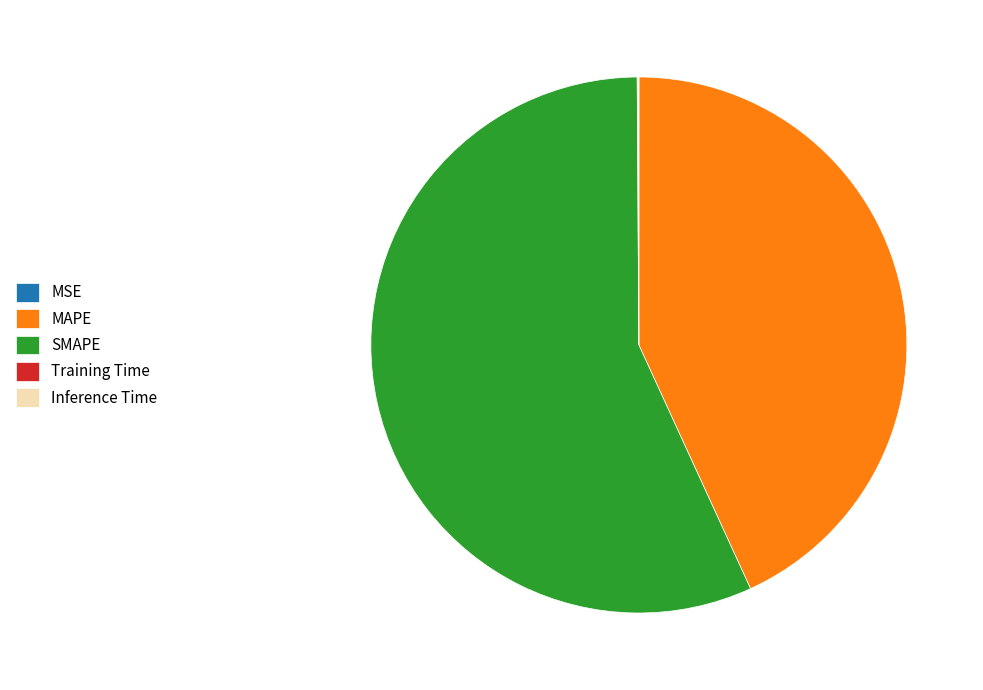

The MAPE slice represents 55% of the pie. True or false?

False